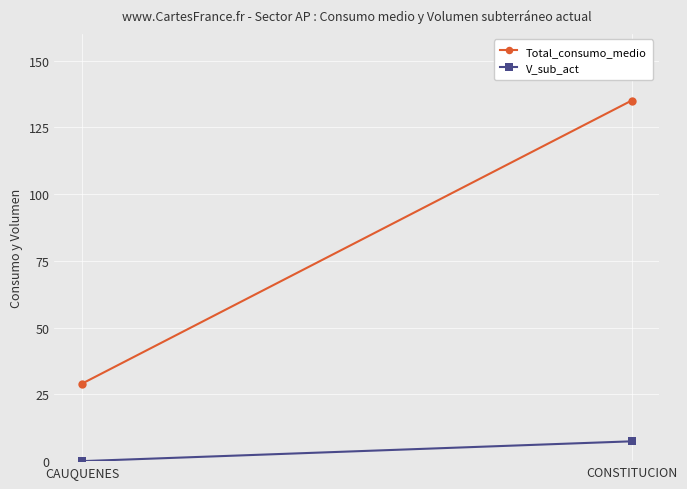

Reading right to left, transcribe all the data shown in this chart.

Total_consumo_medio: 135.0	29.0
V_sub_act: 7.4	0.0